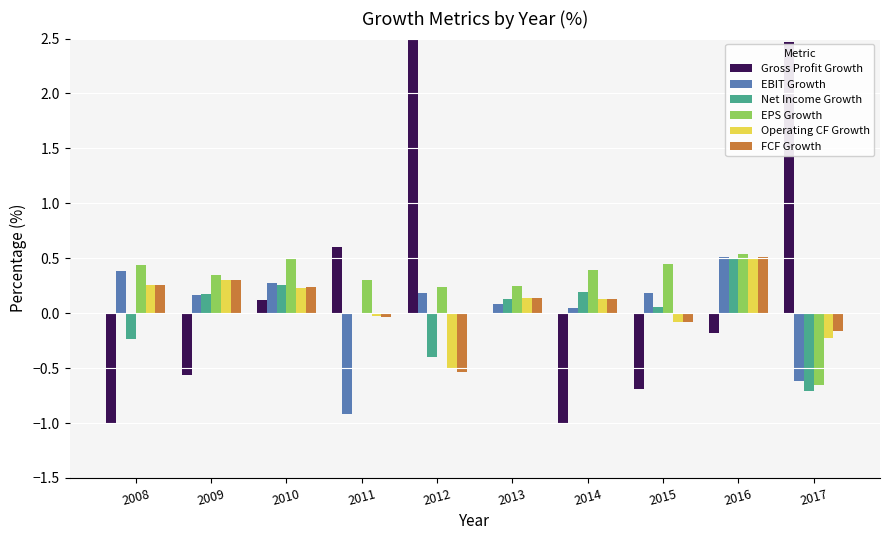

Between 2009 and 2011, which series saw the biggest shift?

Gross Profit Growth